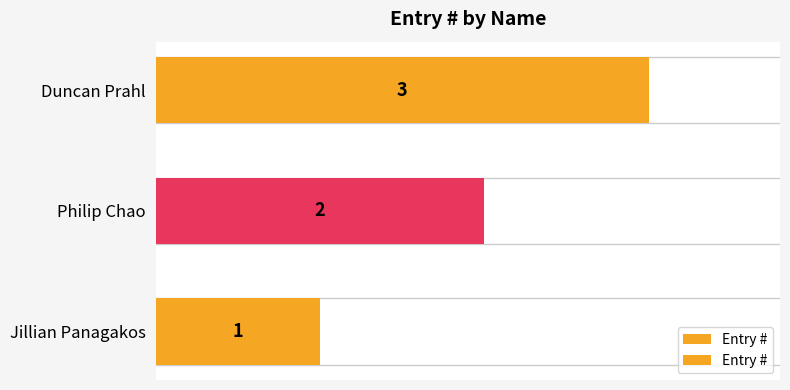

Reading left to right, what are all the values shown in this chart?

1	2	3